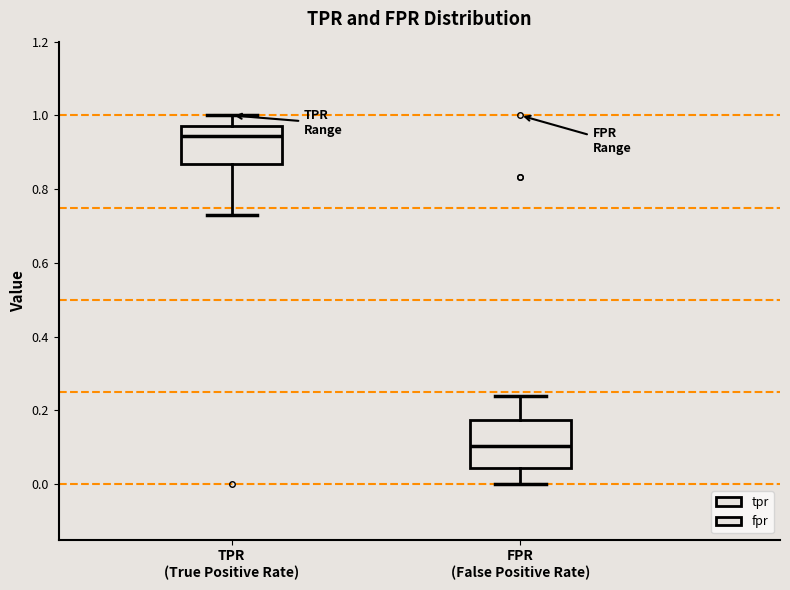

Where does the median line of the box for TPR (True Positive Rate) sit on the y-axis? The values are not printed on the chart, so give them approximately, as read against the axis.

0.94